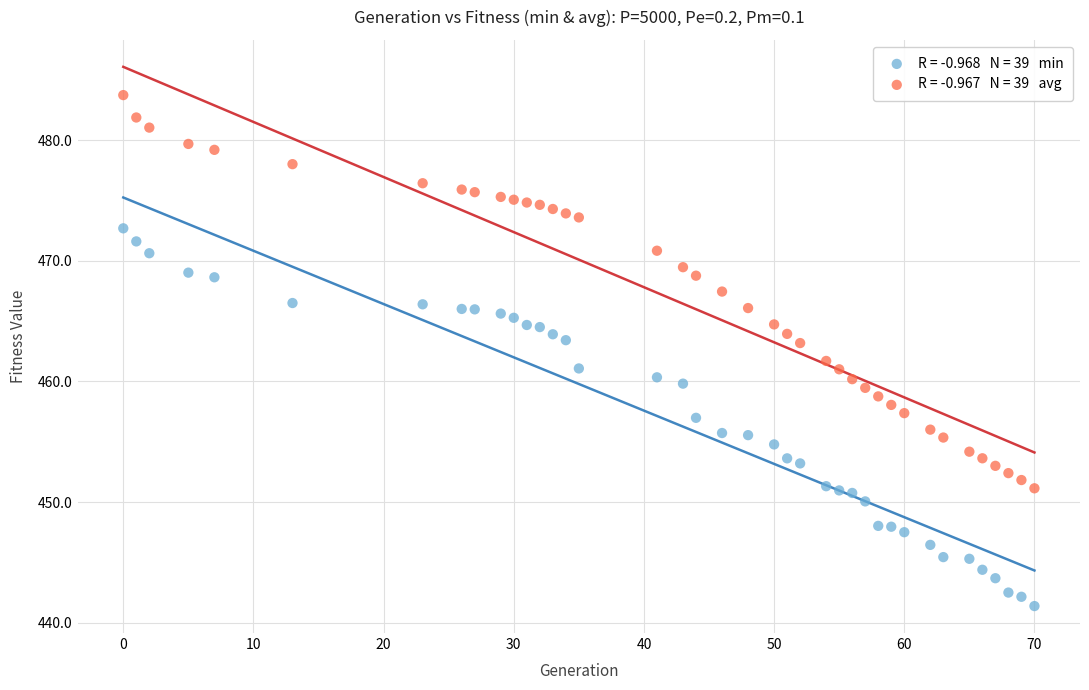

Across all data points, what is the range of Y values (max minus min)?

42.4